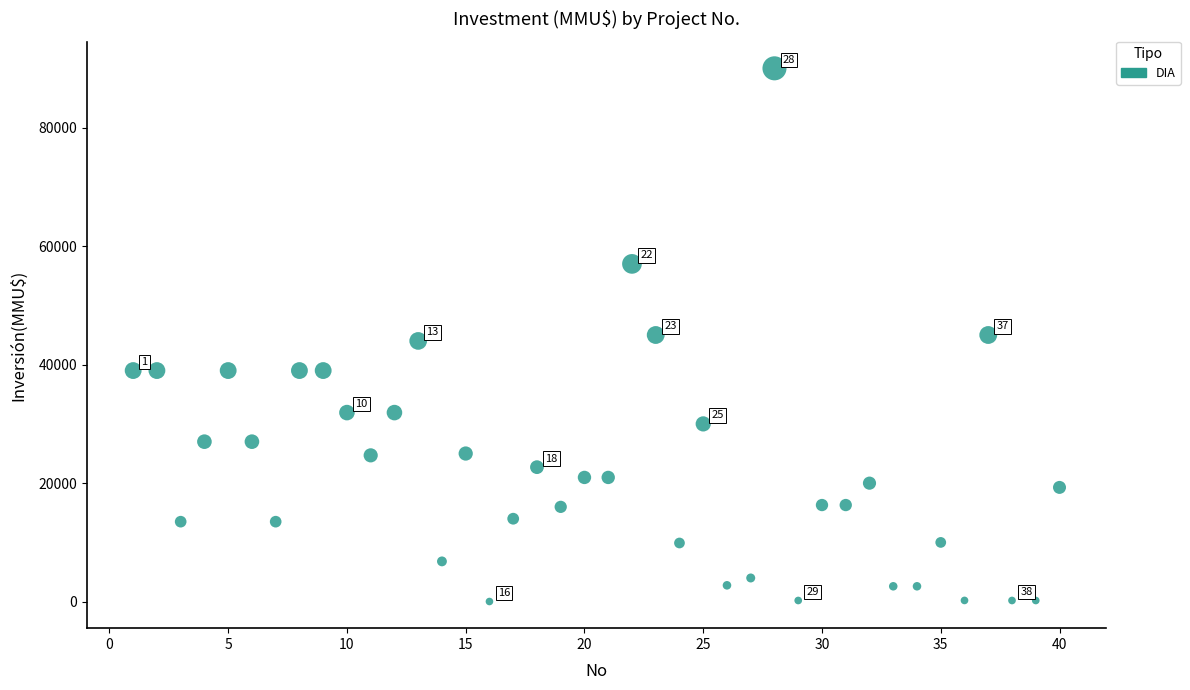

What is the range of Y values (max minus min)?

89971